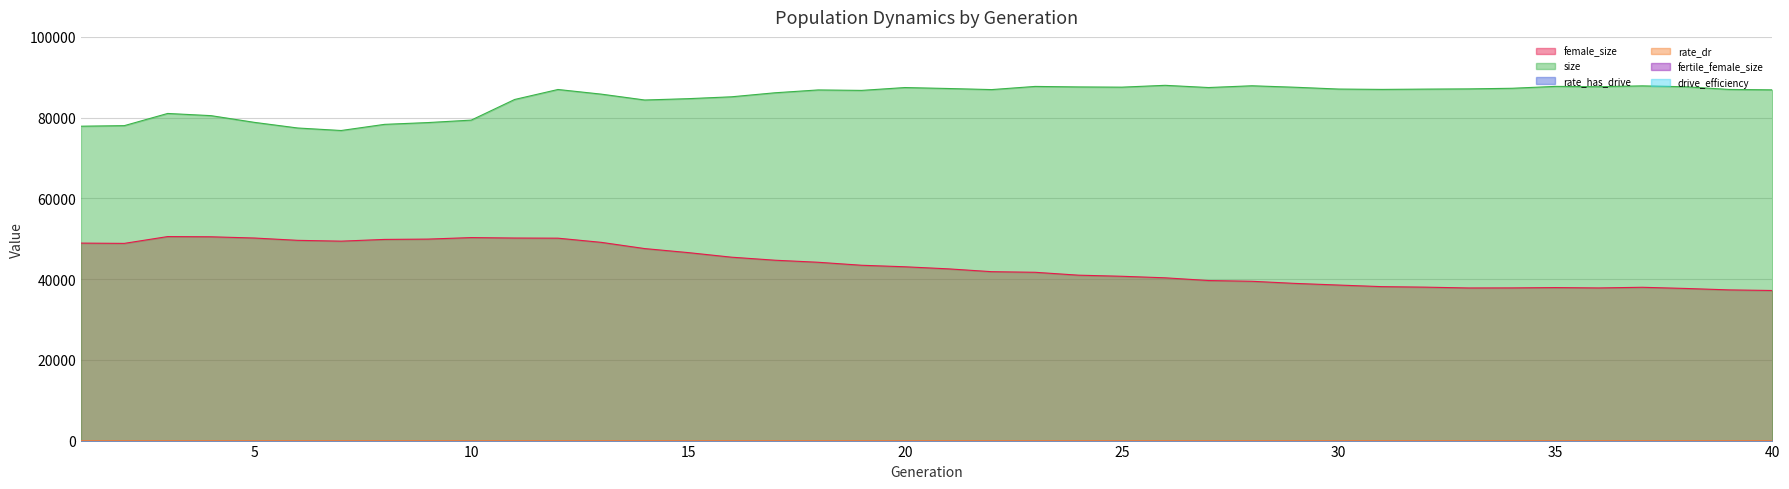

True or false: rate_has_drive and rate_dr cross at least once.

False